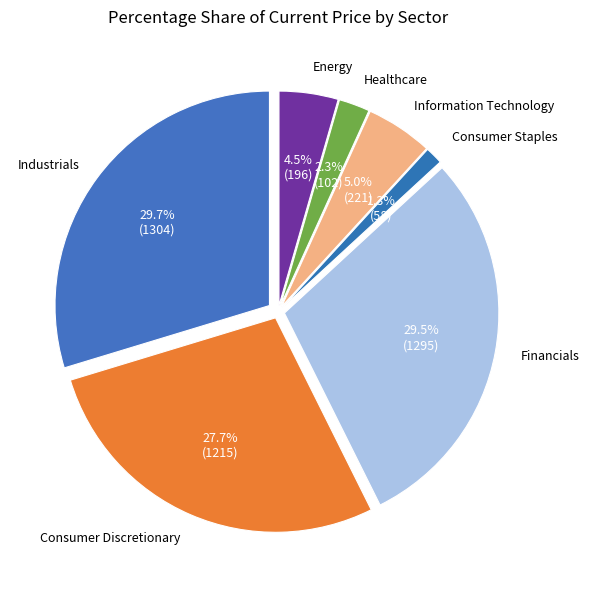

To the nearest percent, what portion does 18 represent?

2%